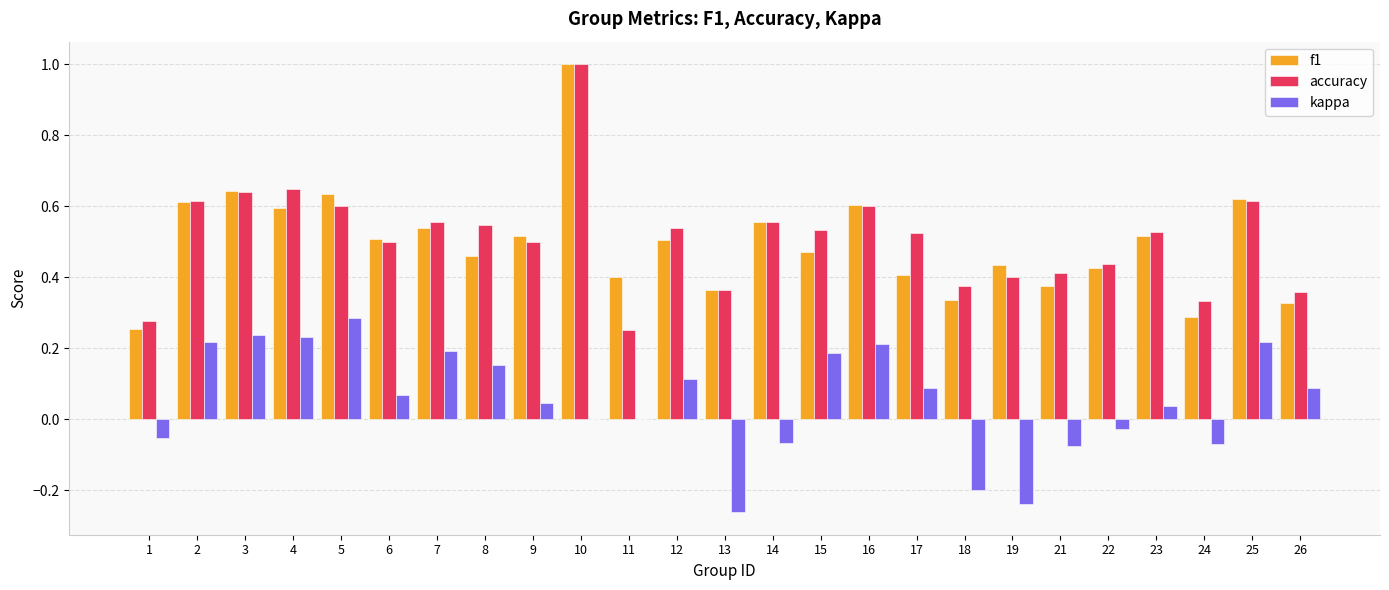

The accuracy series shows 0.6 at 18. True or false?

False